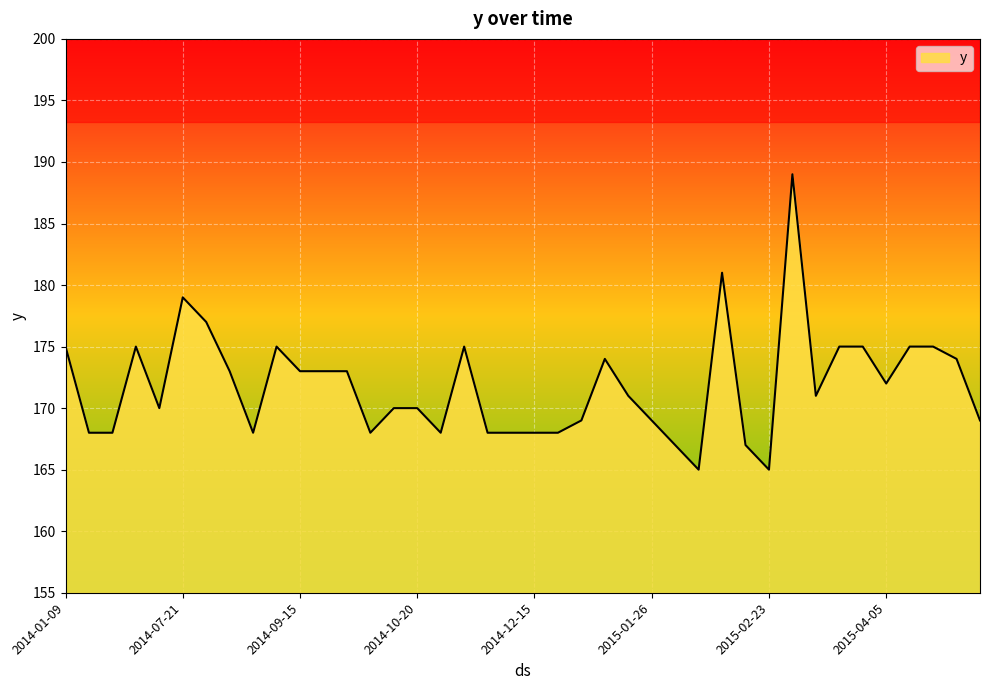

At which category does the data reach its first local peak?

2014-04-08